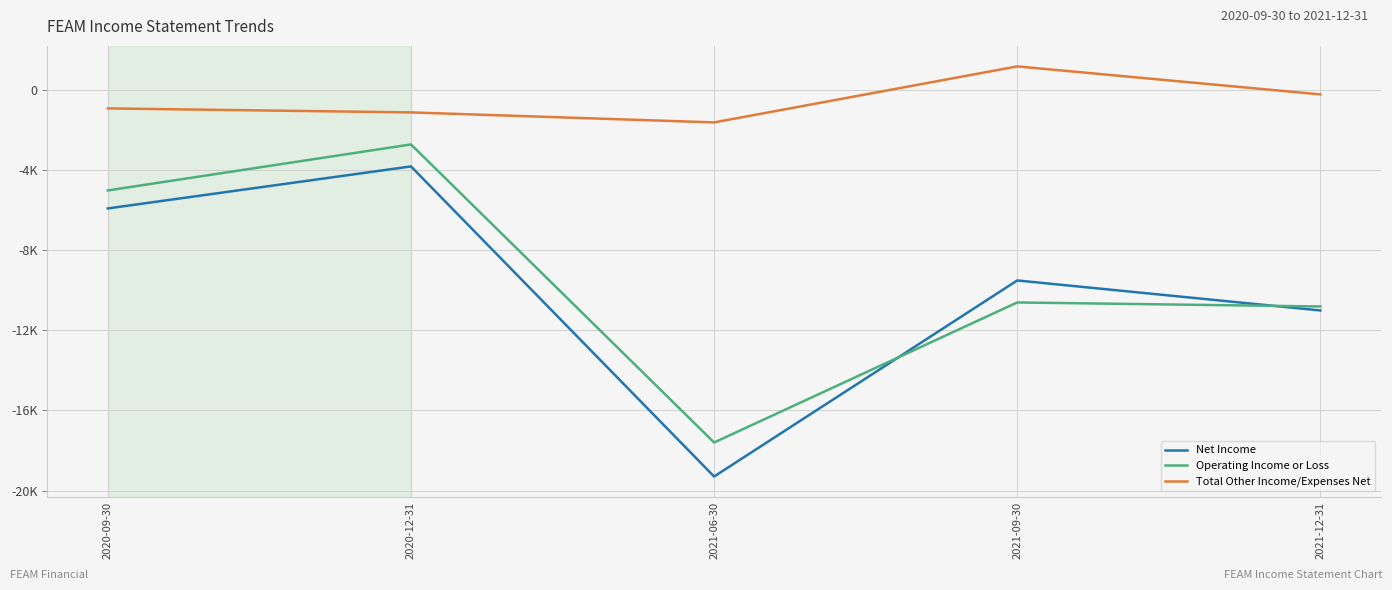

Does the chart have visible grid lines?

Yes